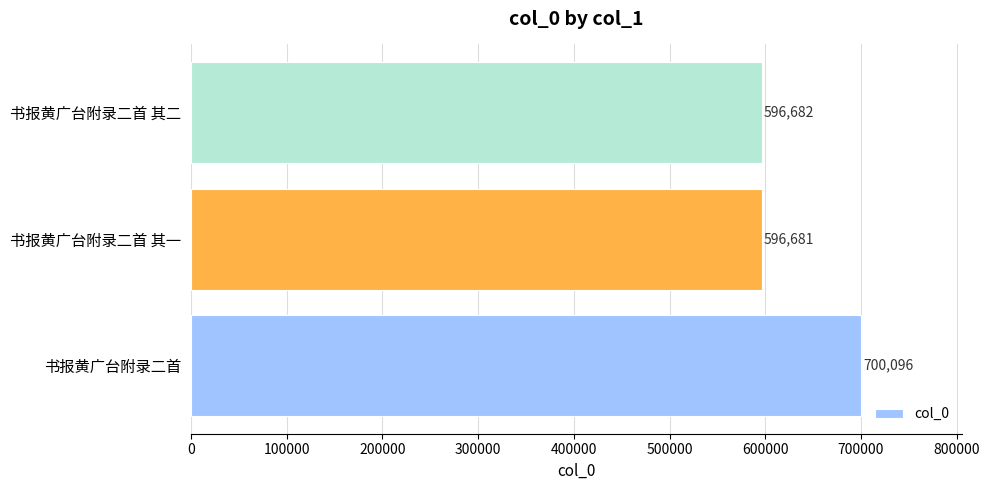

Reading top to bottom, list all the values displayed in this chart.

596682	596681	700096